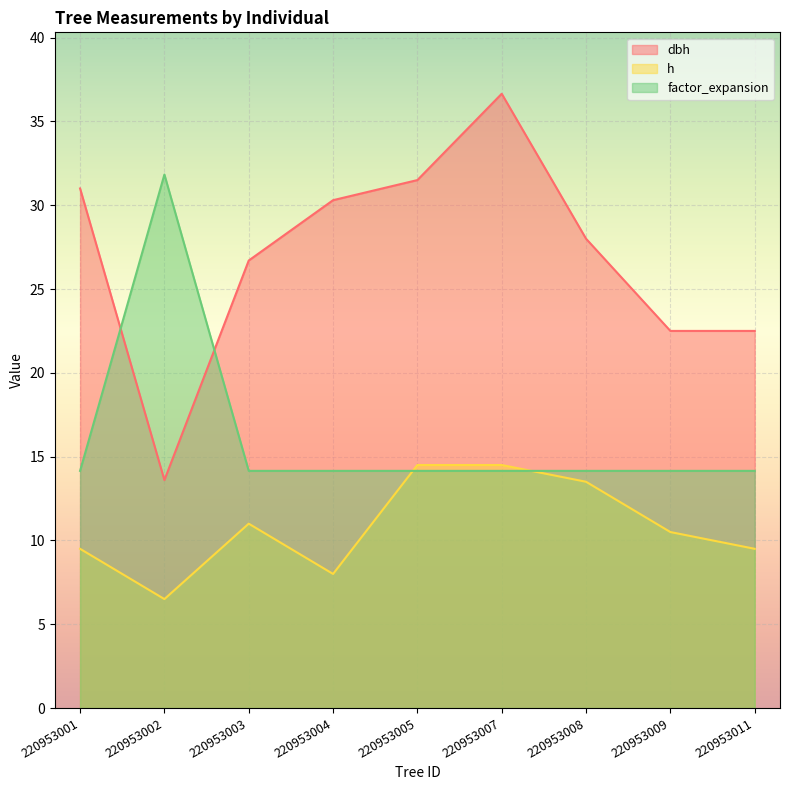

In h, how many points are higher than both neighbors (excluding endpoints)?

1